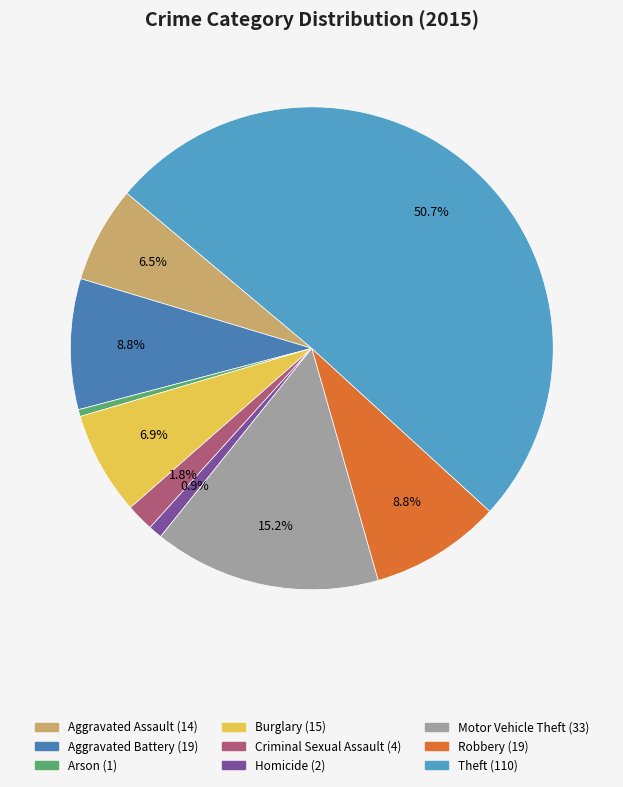

The Aggravated Assault slice represents 6% of the pie. True or false?

True